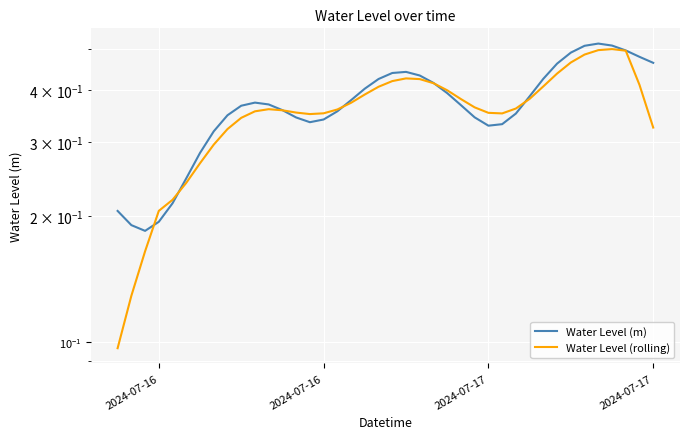

Reading left to right, transcribe all the data shown in this chart.

Water Level (m): 0.2	0.2	0.2	0.2	0.2	0.2	0.3	0.3	0.3	0.4	0.4	0.4	0.4	0.3	0.3	0.3	0.4	0.4	0.4	0.4	0.4	0.4	0.4	0.4	0.4	0.4	0.3	0.3	0.3	0.4	0.4	0.4	0.5	0.5	0.5	0.5	0.5	0.5	0.5	0.5
Water Level (rolling): 0.1	0.1	0.2	0.2	0.2	0.2	0.3	0.3	0.3	0.3	0.4	0.4	0.4	0.4	0.4	0.4	0.4	0.4	0.4	0.4	0.4	0.4	0.4	0.4	0.4	0.4	0.4	0.4	0.4	0.4	0.4	0.4	0.4	0.5	0.5	0.5	0.5	0.5	0.4	0.3